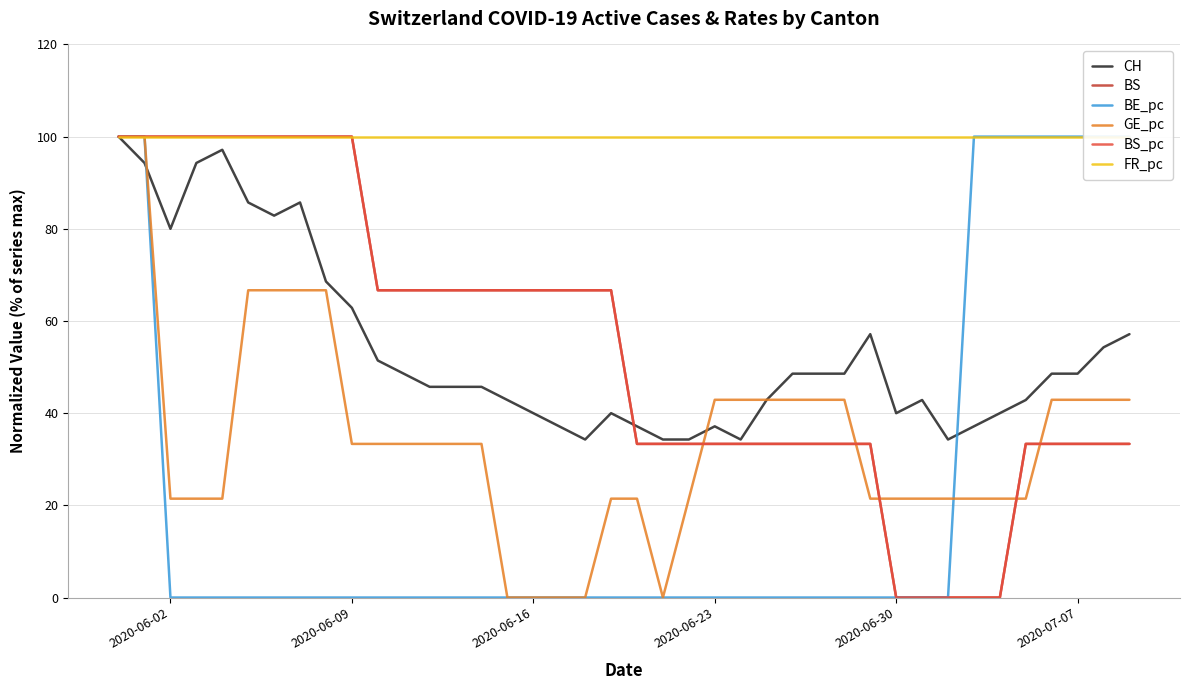

Does the chart display data point markers on the line(s)?

No